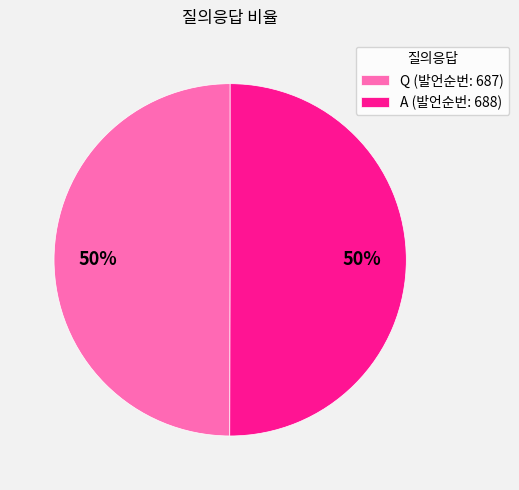

To the nearest percent, what is the combined percentage of Q and A?

100%